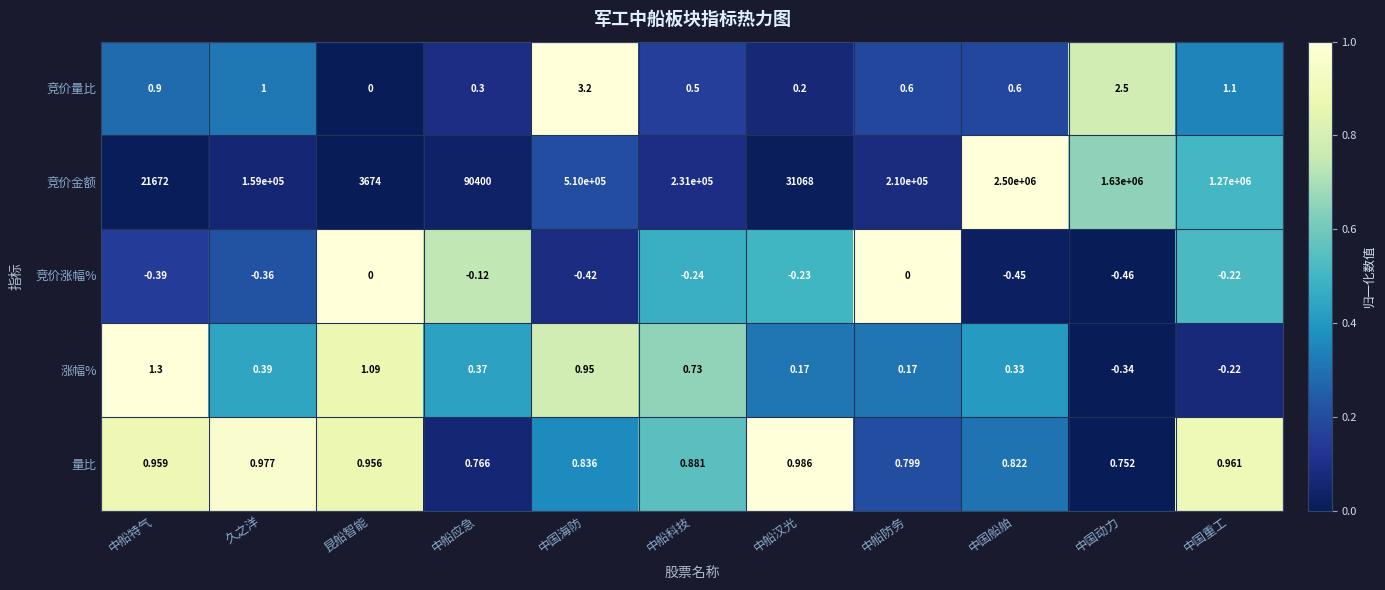

Between 昆船智能 and 中船防务, which series saw the biggest shift?

竞价金额